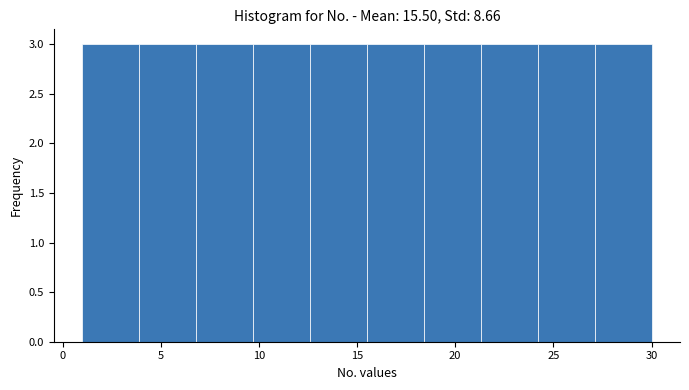

What is the height of the bar covering 6.8 to 9.7 on the x-axis? Neither the bar edges nor the heights are printed on the chart, so give them approximately, as read against the axes.

3